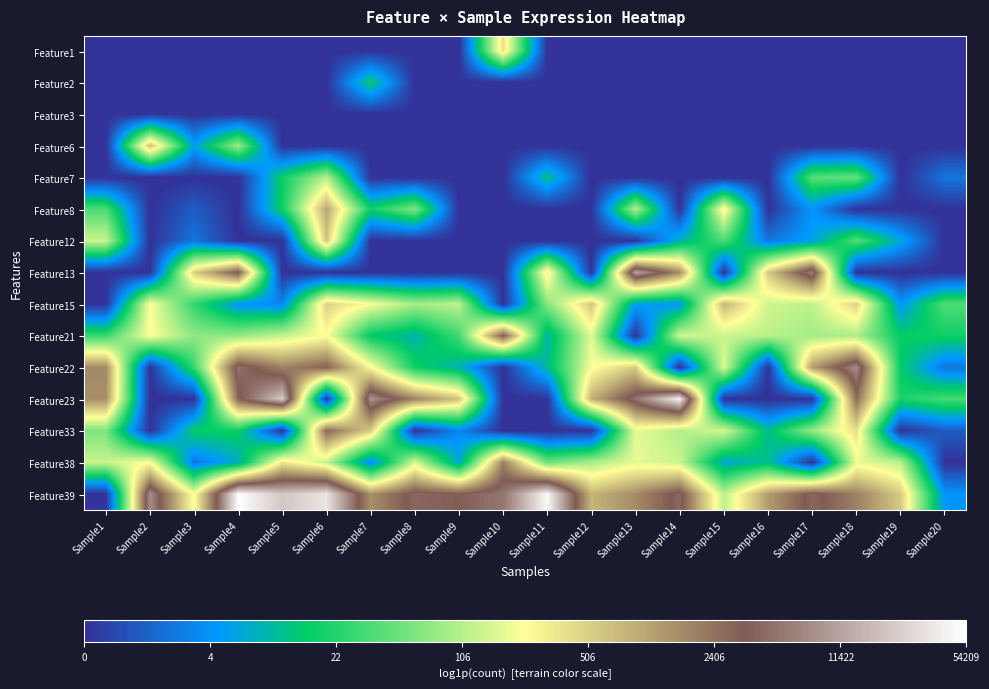

At how many categories does at least one series exceed 0?

20